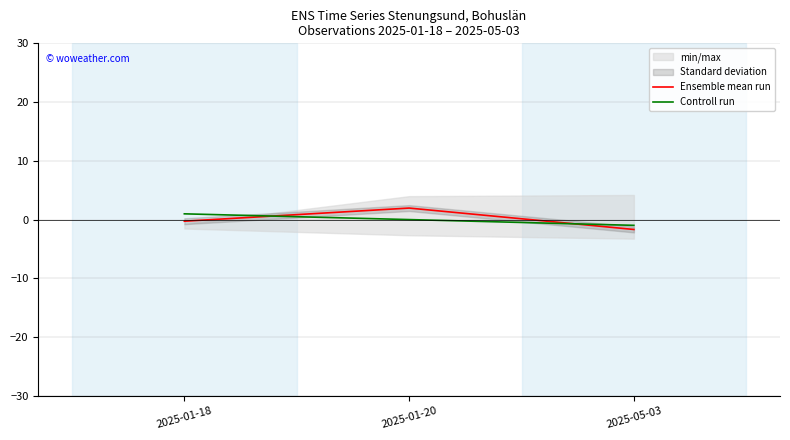

Is this an area chart (filled region under the line)?

No